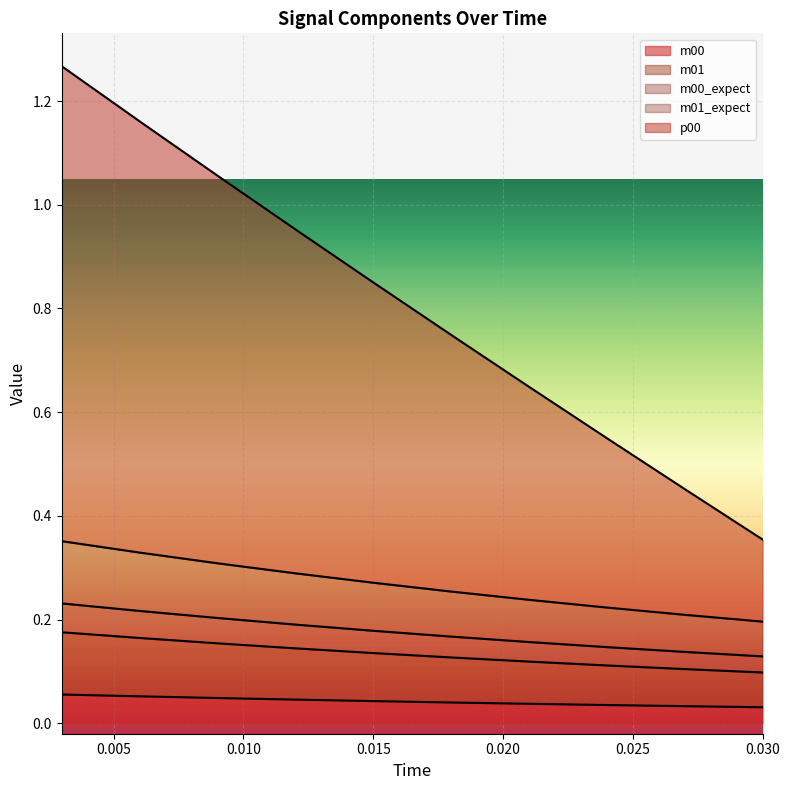

How many m00 values are between 0 and 1?

10